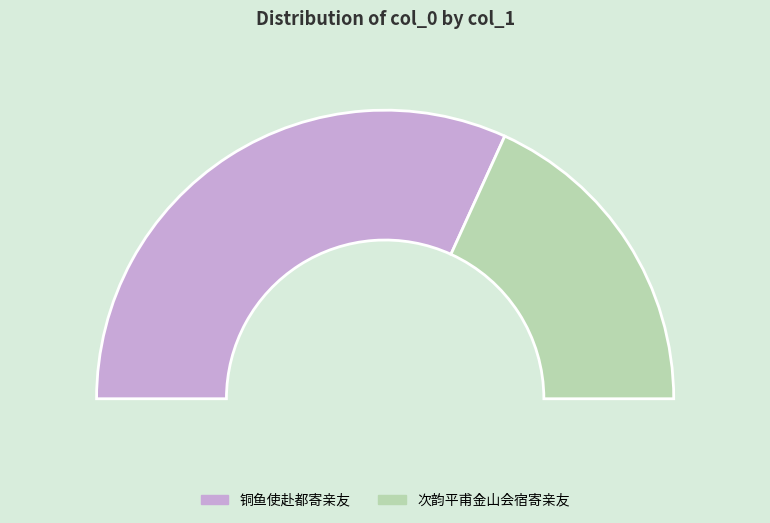

Which category has the biggest portion of the pie?

铜鱼使赴都寄亲友